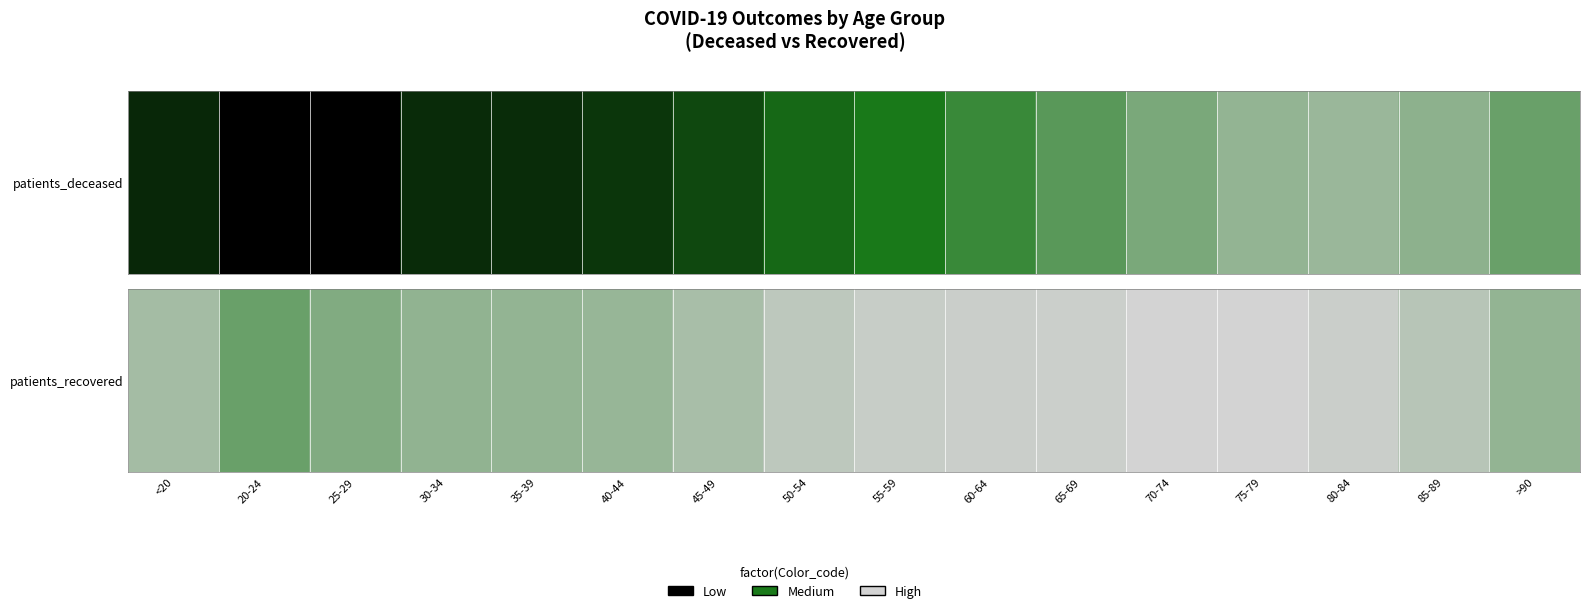

What is the approximate value at 30-34?

7.8